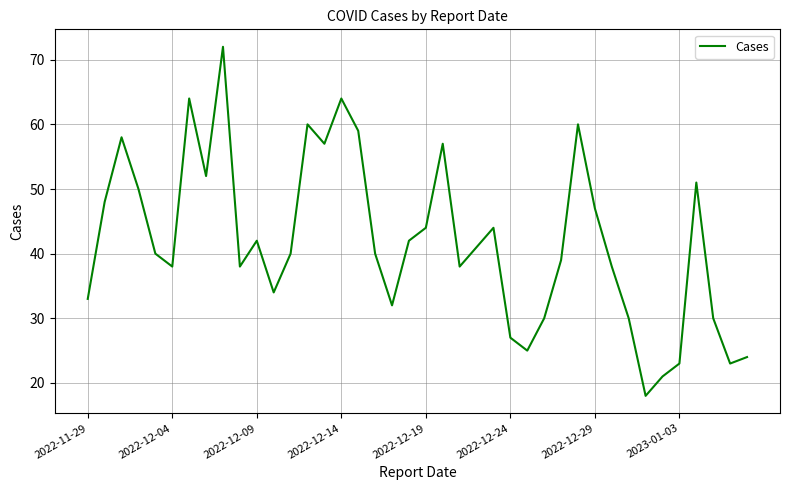

What is the difference between the maximum and minimum values?

54